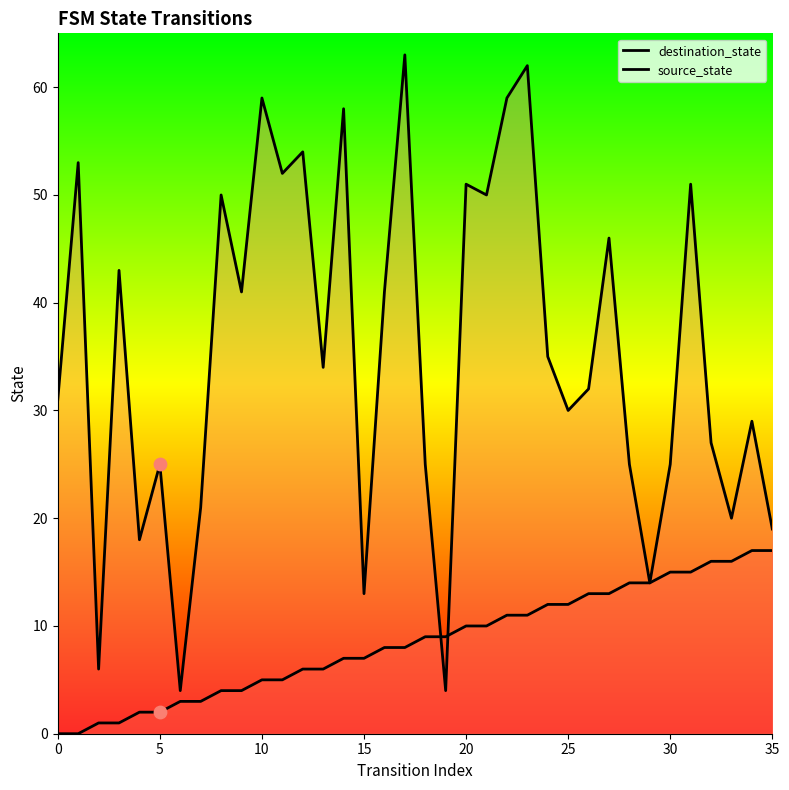

Is the value of source_state at 22 greater than the value of destination_state at 0?

No